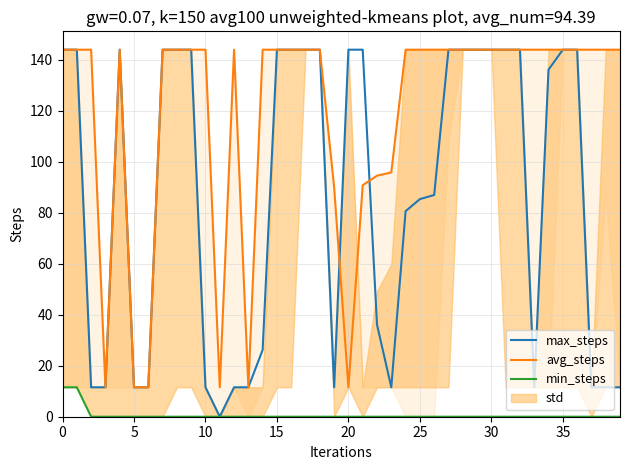

At how many categories does at least one series exceed 70?

35